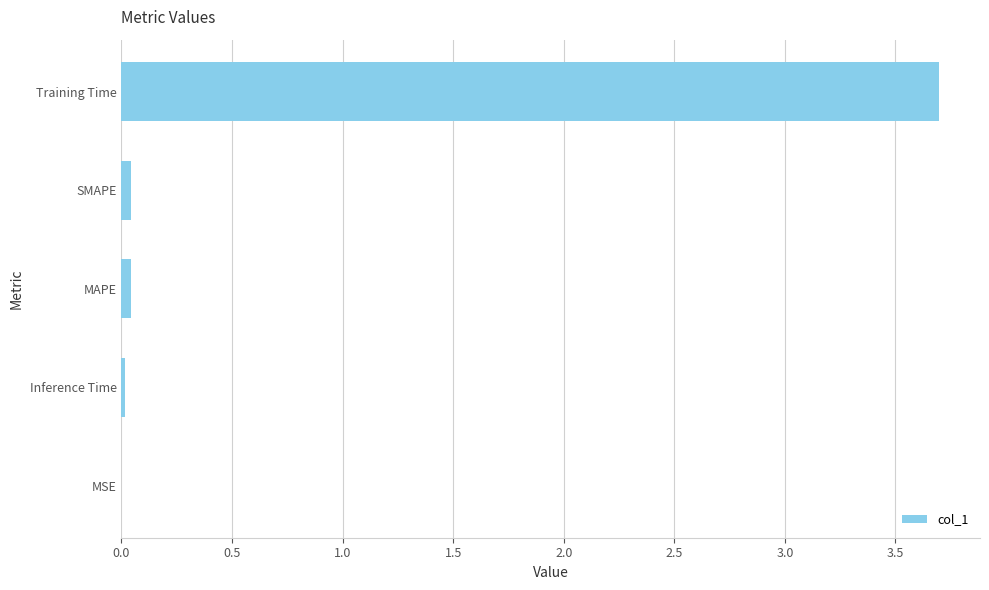

Between Training Time and SMAPE, which is larger?

Training Time